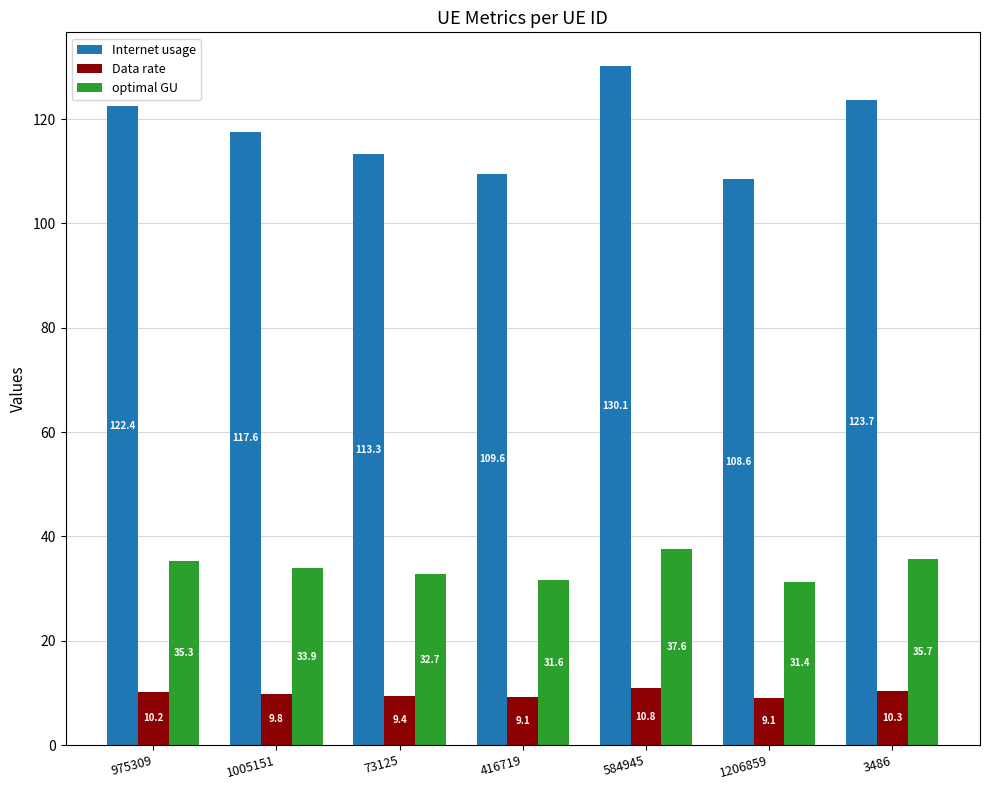

The value of optimal GU at 584945 is 61.8. True or false?

False